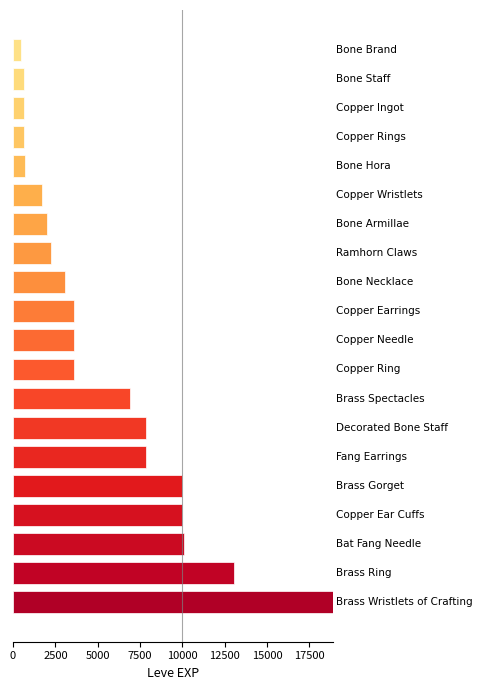

What is the average value?

5374